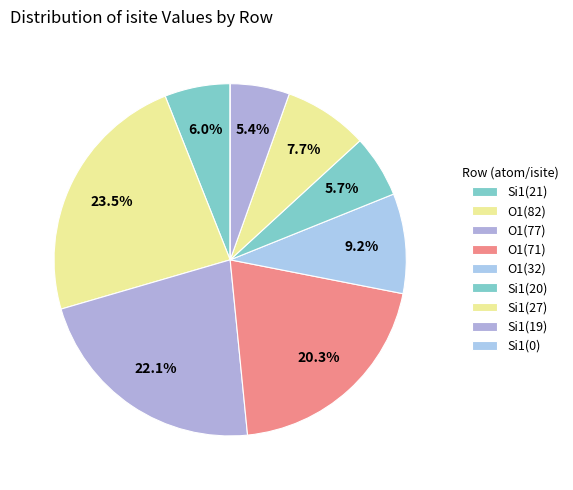

Count the number of slices in the pie.

9